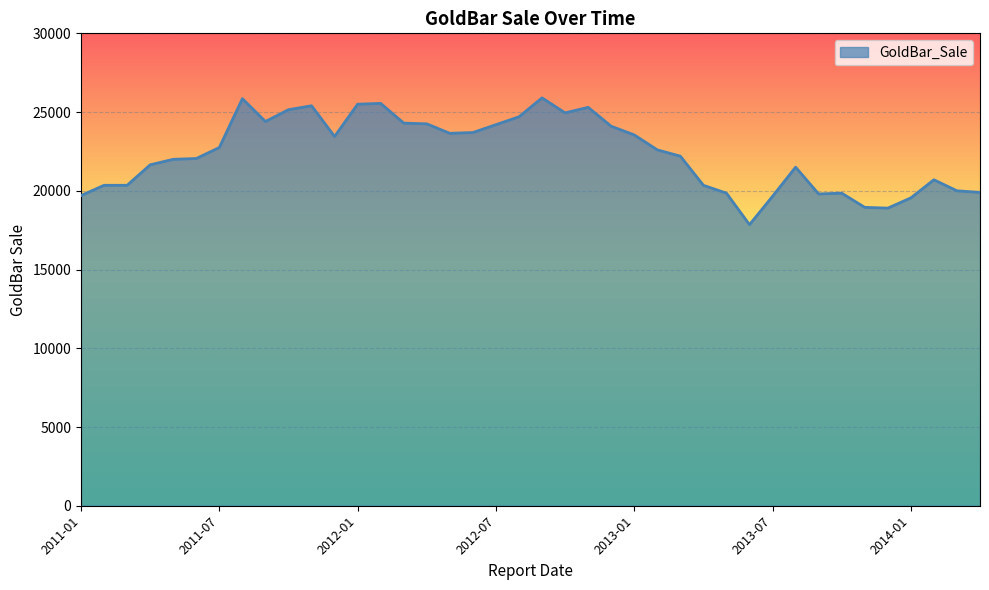

What is the difference between the maximum and minimum values?

8050